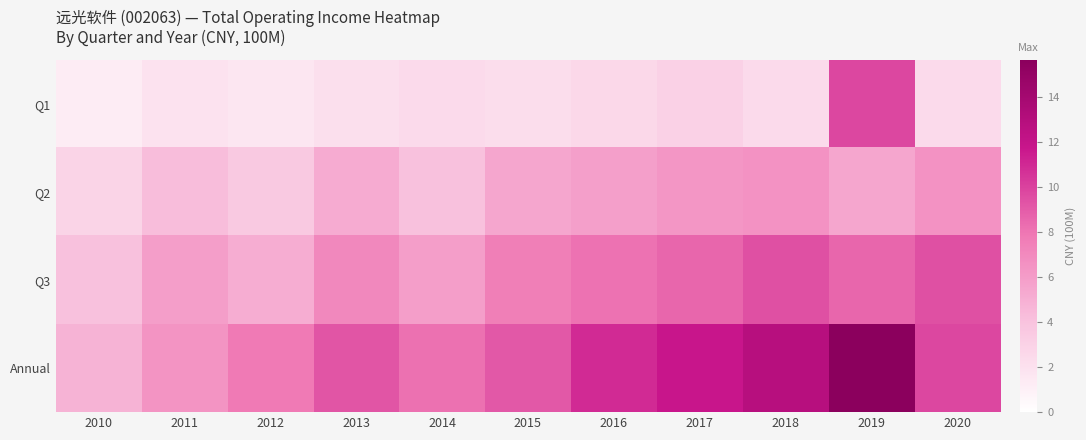

At which category is the sum across all series the highest?

2019